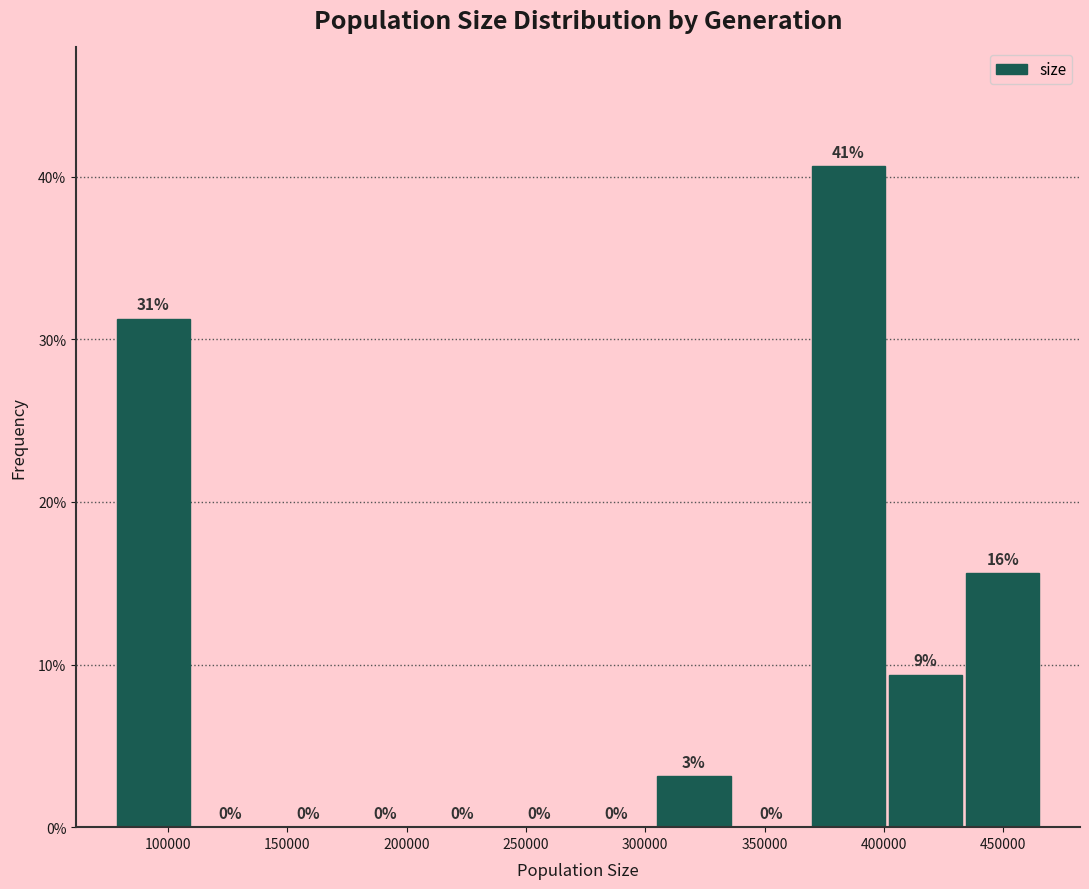

Which range on the x-axis has the tallest bar?

370000 to 400000